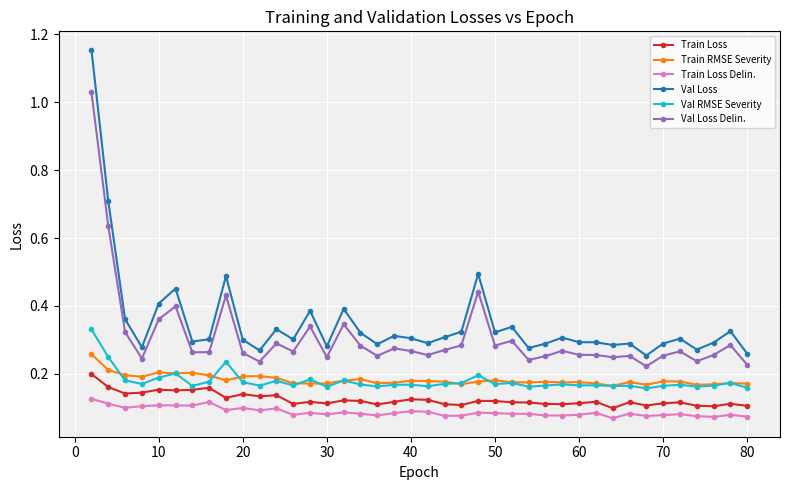

List the series in order of their peak value, lowest first.

Train Loss Delin., Train Loss, Train RMSE Severity, Val RMSE Severity, Val Loss Delin., Val Loss